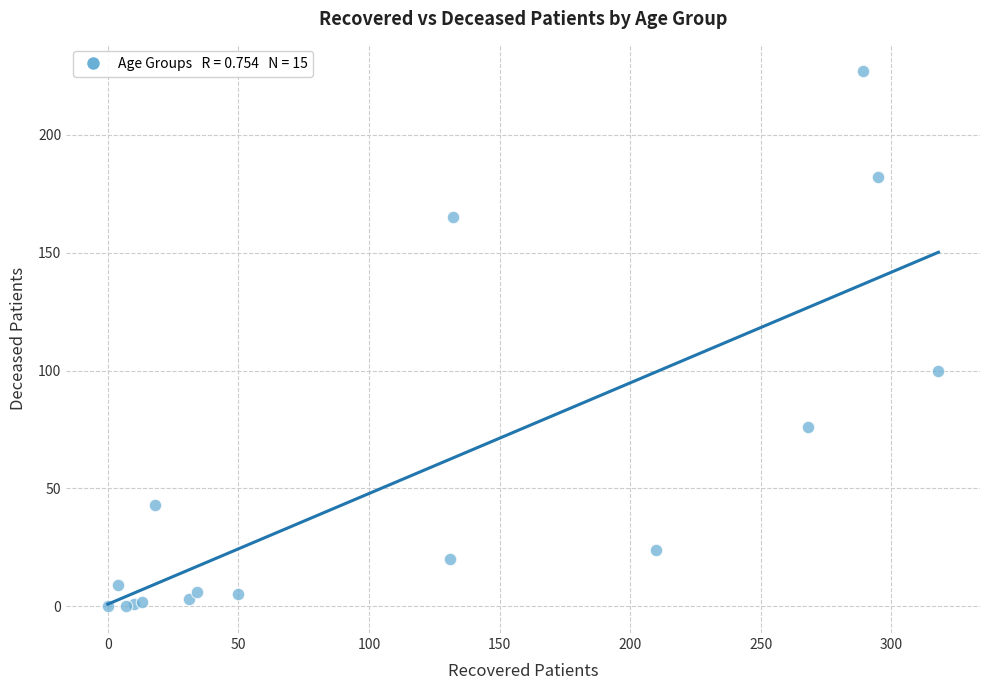

What Y value in the scatter plot is closest to 113?

100